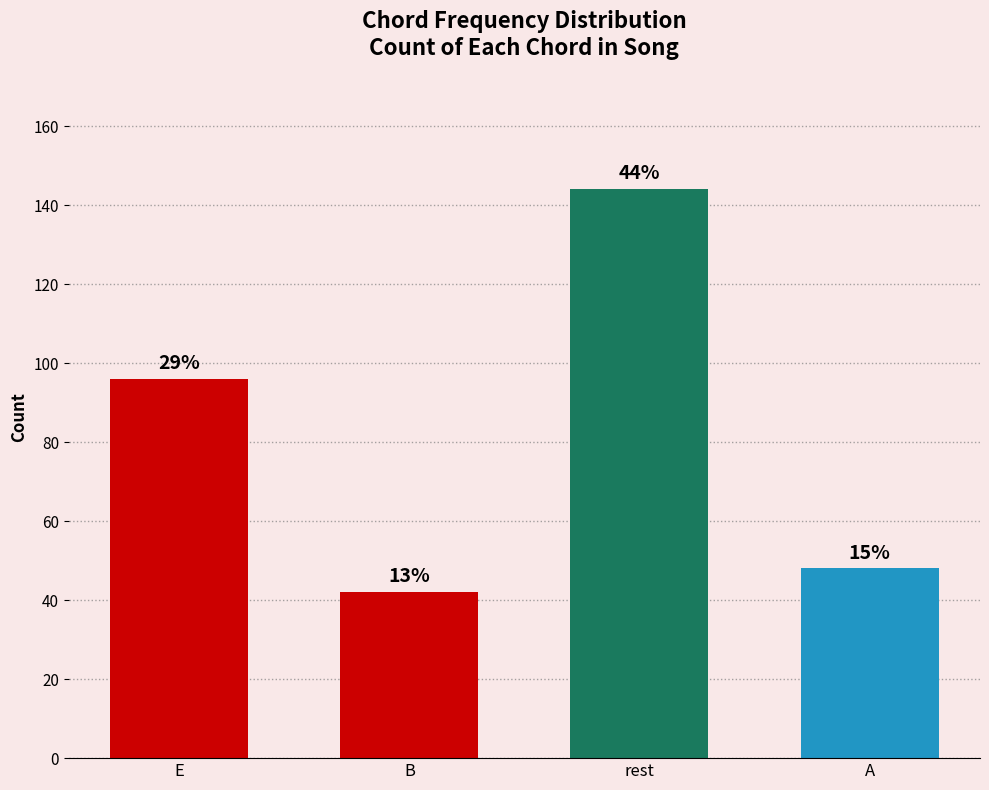

Which category has the lowest value across all series?

B